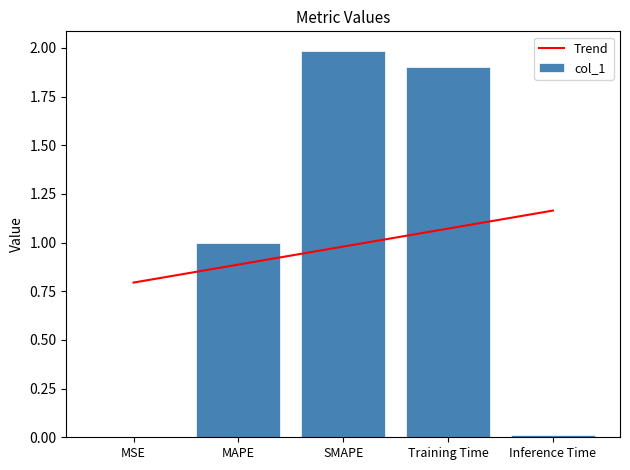

The value of col_1 at SMAPE is 3.0. True or false?

False